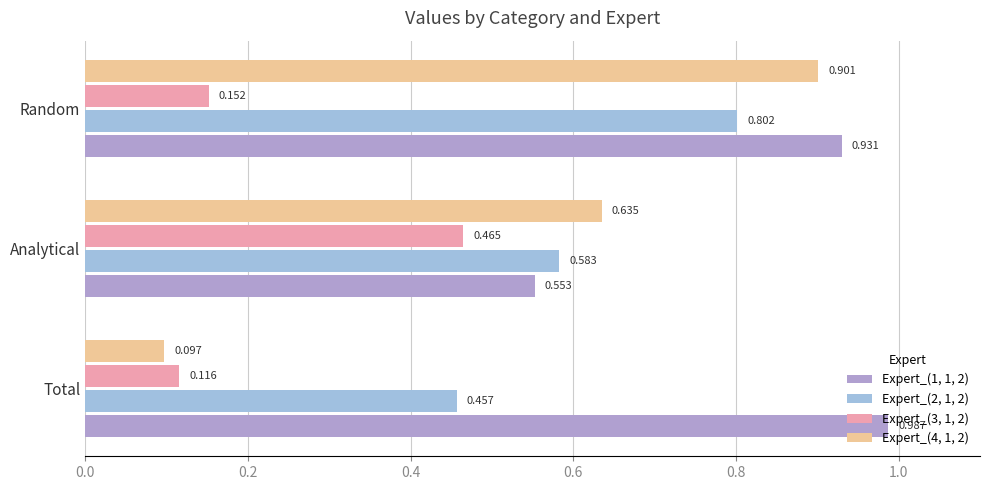

Count the number of categories in the chart.

3